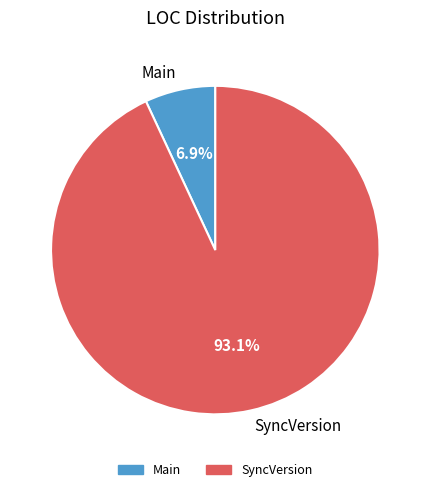

Count the number of slices in the pie.

2